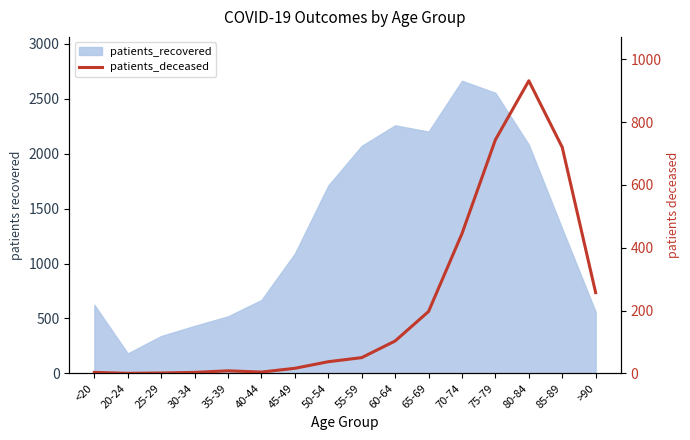

Where does the data first go above 50?

60-64